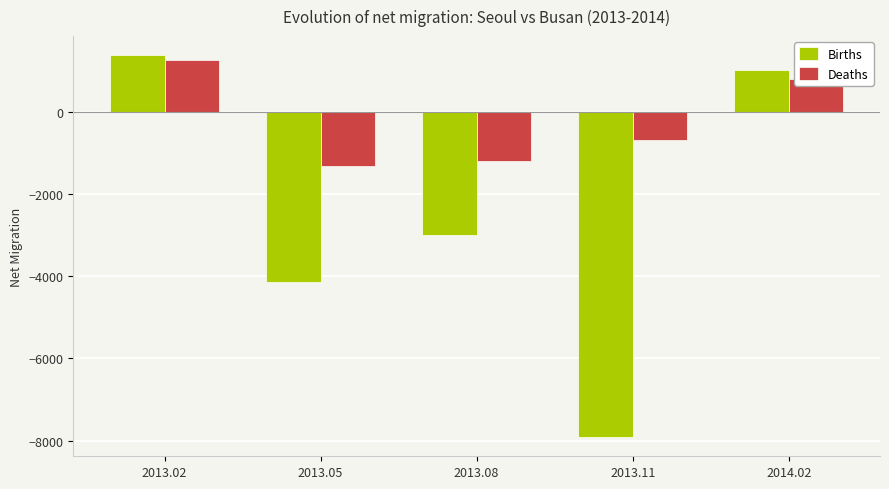

Reading left to right, what are all the values shown in this chart?

Births: 2013.02=1370	2013.05=-4148	2013.08=-3005	2013.11=-7919	2014.02=1009
Deaths: 2013.02=1264	2013.05=-1332	2013.08=-1198	2013.11=-695	2014.02=791